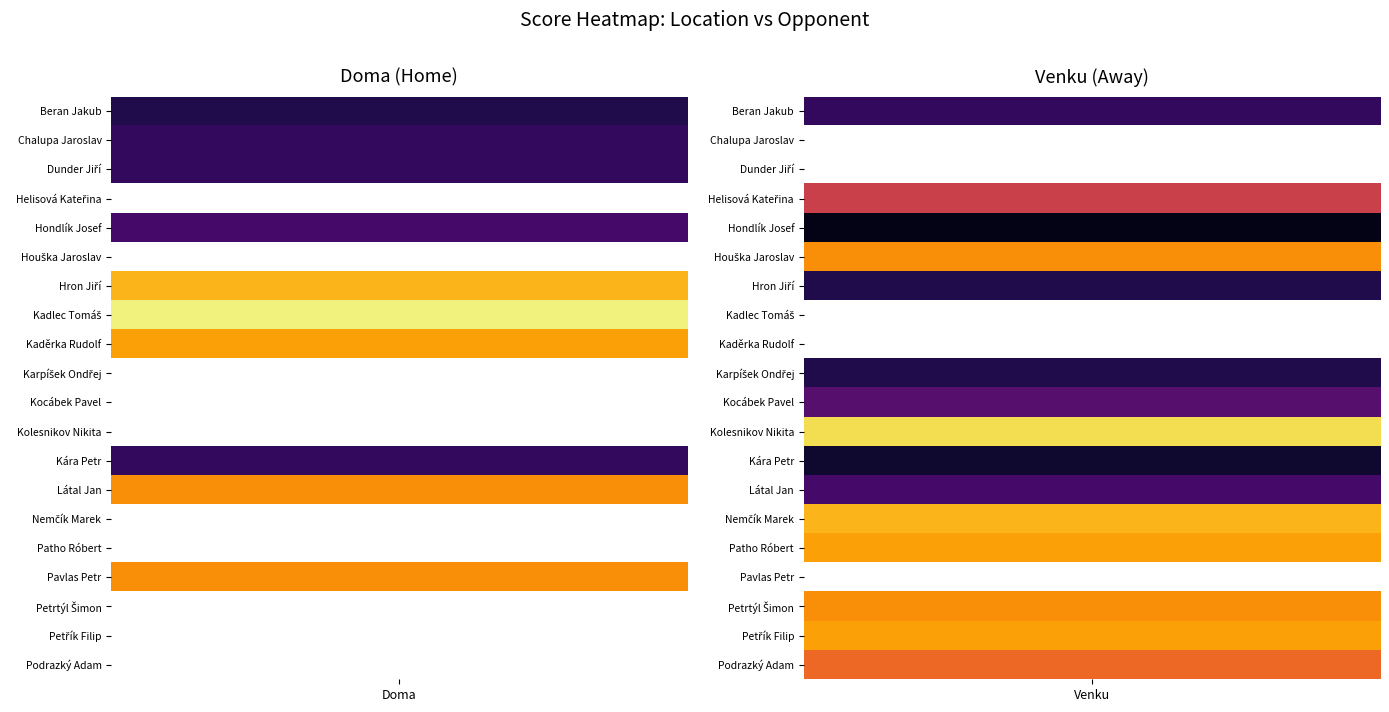

Which series has the widest spread of values?

Doma